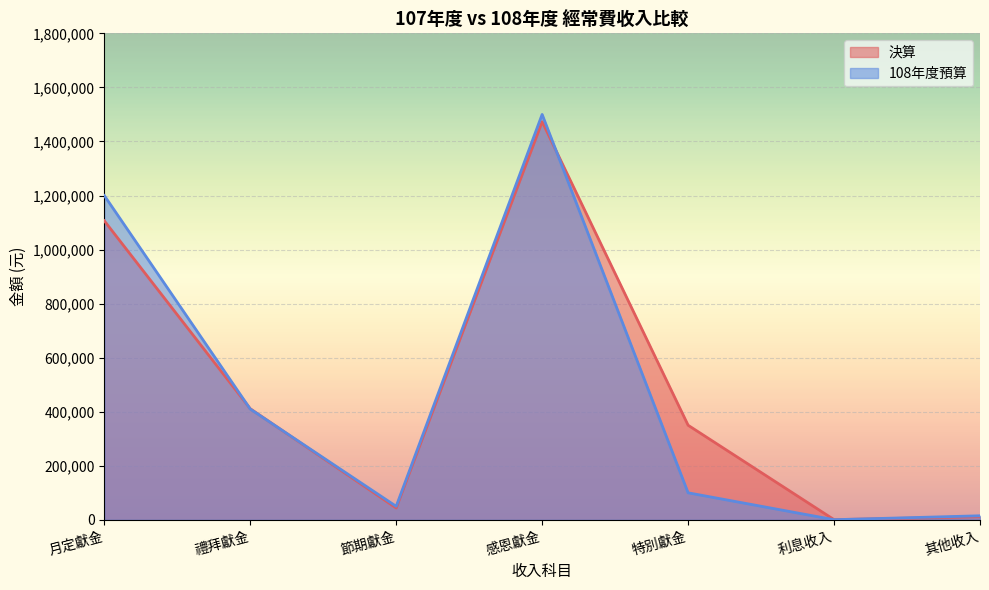

What position from the left is 其他收入?

7